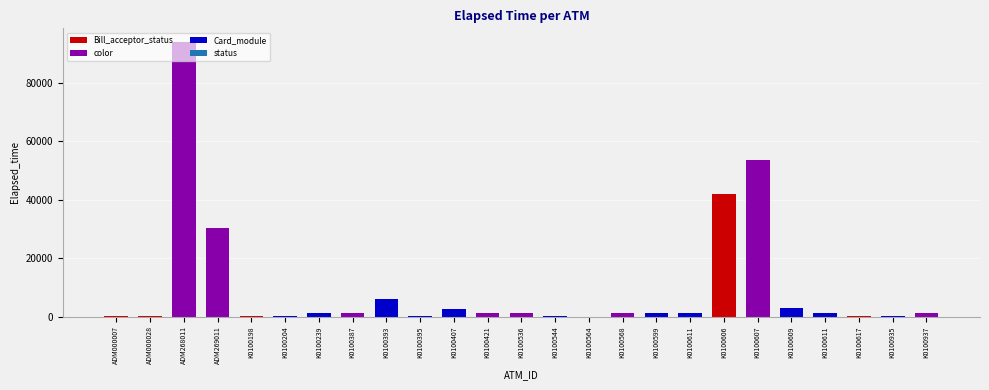

List the labels in order of value, largest first.

ADM268011, K0100607, K0100606, ADM269011, K0100393, K0100609, K0100407, K0100239, K0100387, K0100536, K0100599, K0100937, K0100568, K0100611, K0100611, K0100421, K0100544, K0100395, K0100935, ADM000028, K0100198, K0100617, ADM000007, K0100204, K0100564